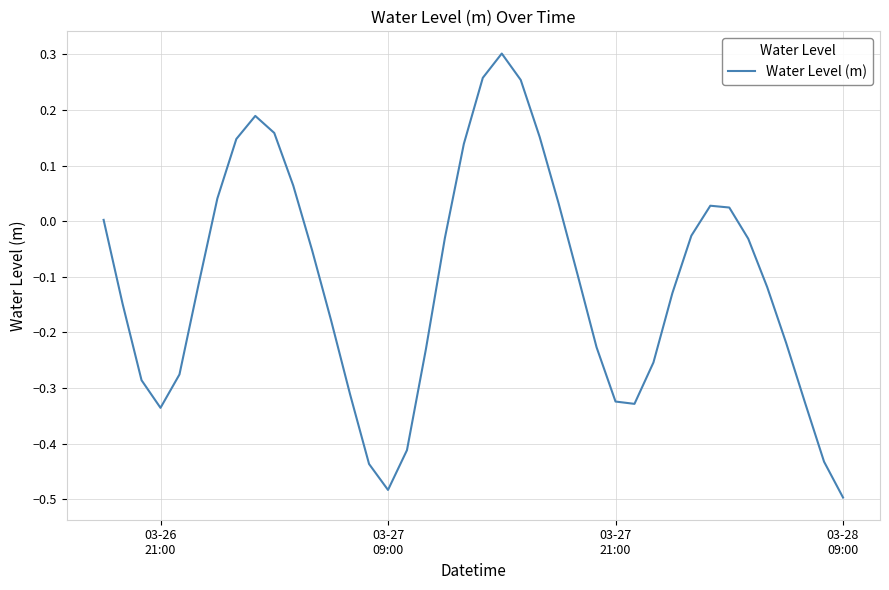

What is the difference between the maximum and minimum values?

0.8